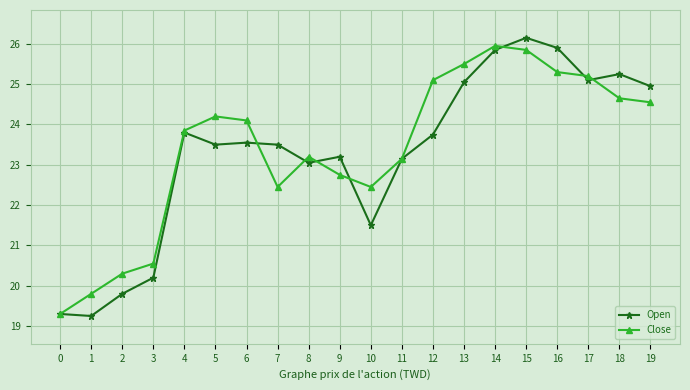

What are all the series names shown in the legend?

Open, Close